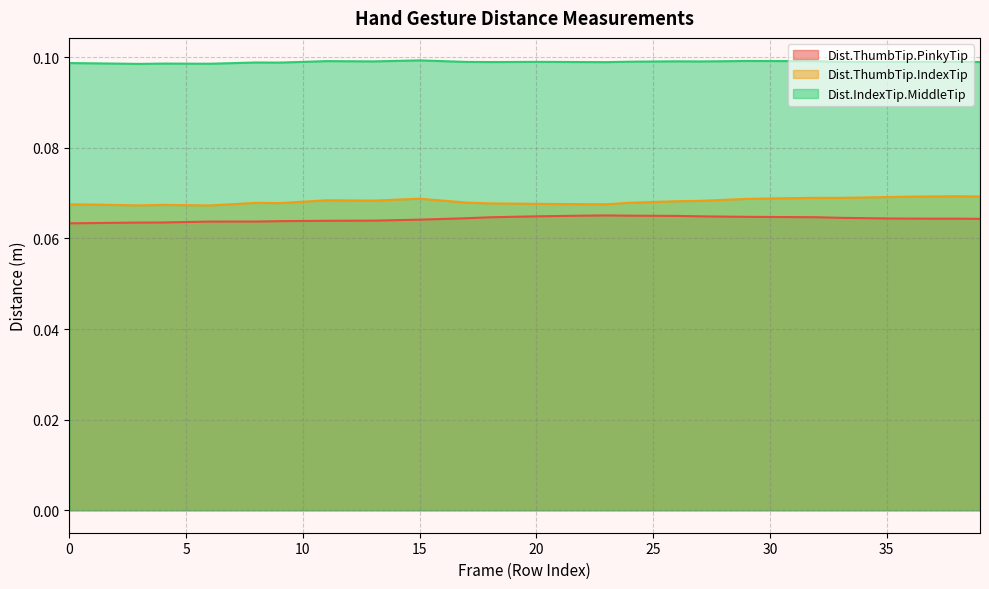

List the series in order of their peak value, lowest first.

Dist.ThumbTip.PinkyTip, Dist.ThumbTip.IndexTip, Dist.IndexTip.MiddleTip